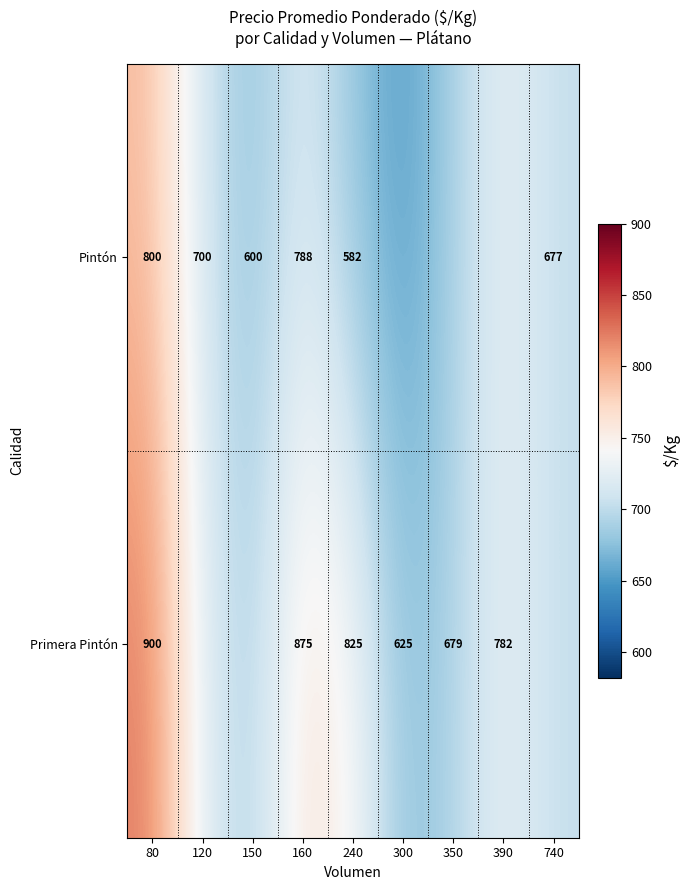

Which series changed the most between 150 and 740?

Pintón